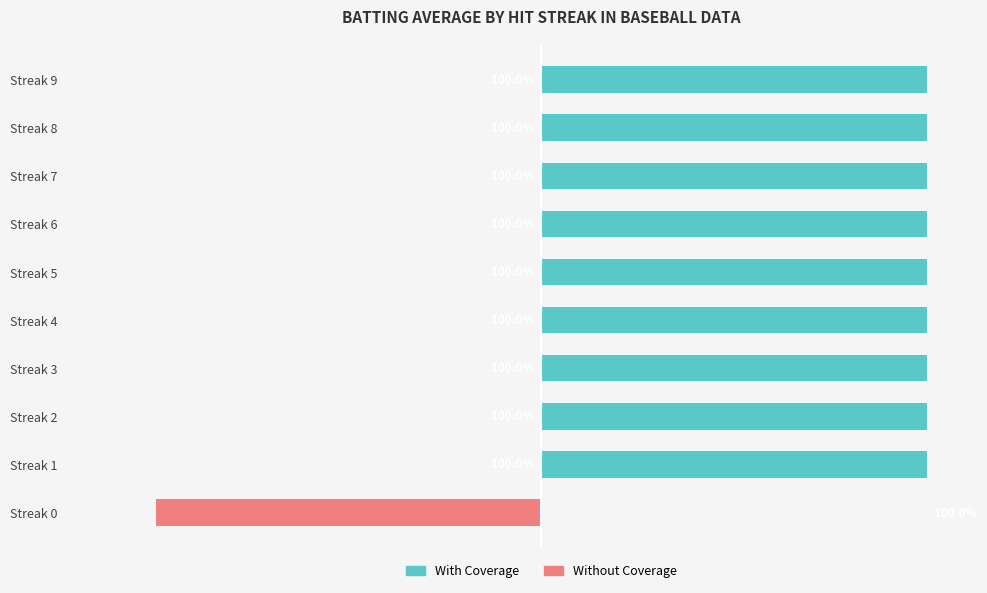

Is it true that With Coverage equals 39 at Streak 3?

False